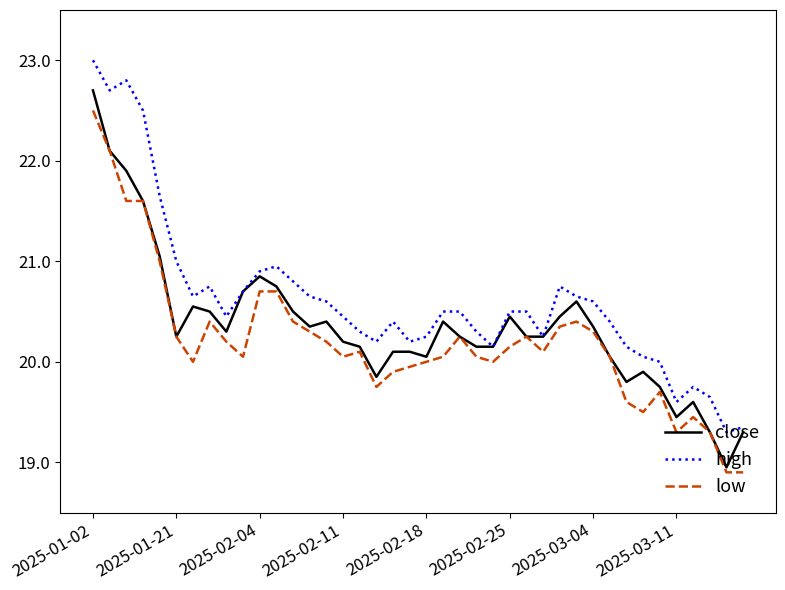

What is the maximum value shown in the chart?

23.0